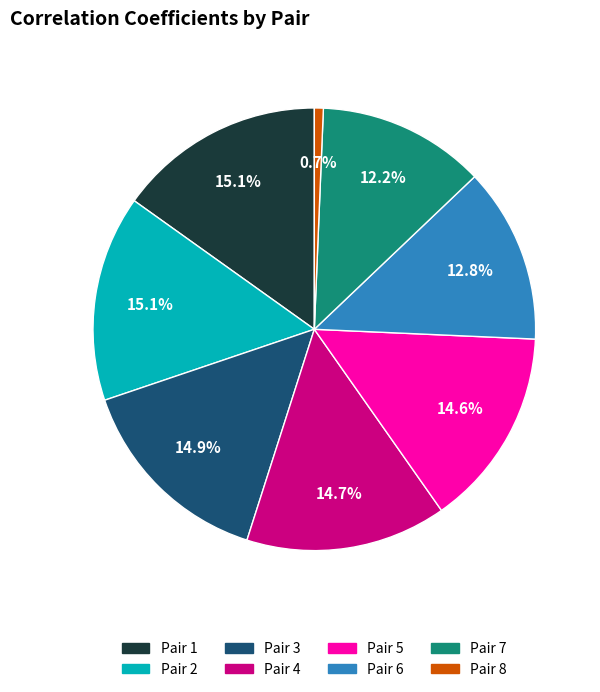

What portion of the pie excludes Pair 1?

84.9%